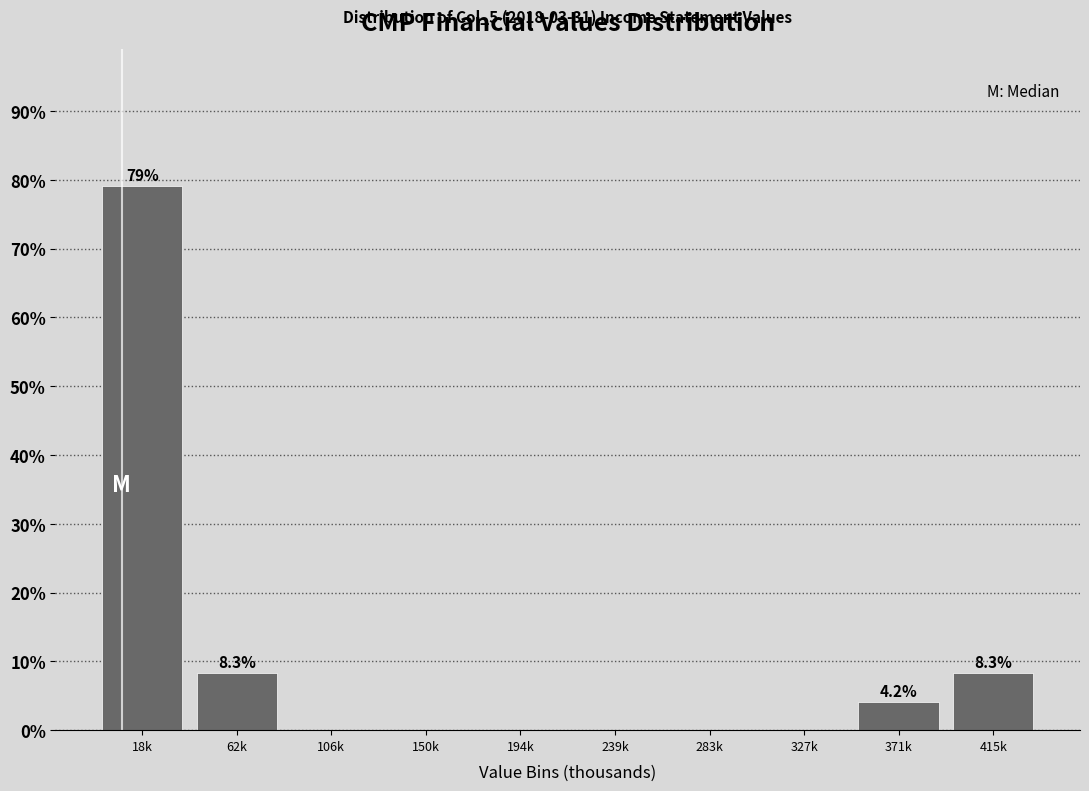

Reading right to left, list all the values displayed in this chart.

415k=8.3	371k=4.2	327k=0.0	283k=0.0	239k=0.0	194k=0.0	150k=0.0	106k=0.0	62k=8.3	18k=79.2